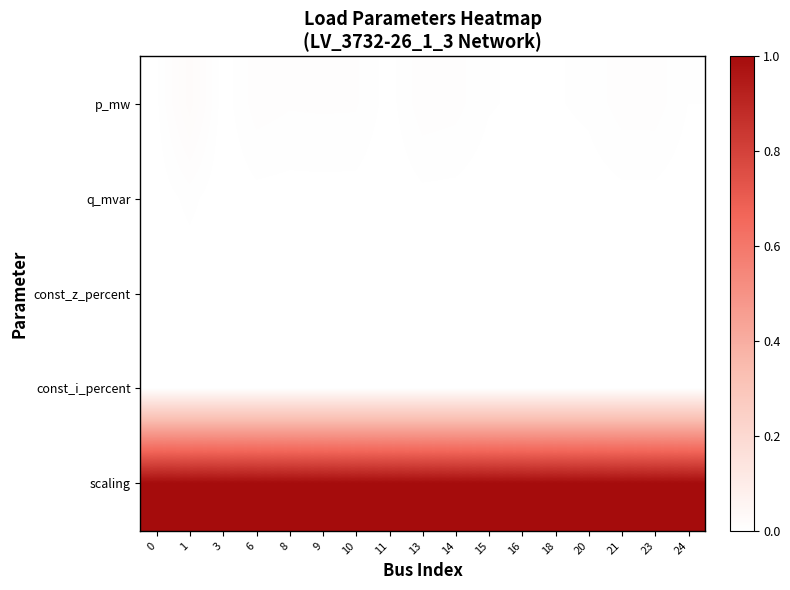

What is the difference between the highest and lowest values at 24?

1.0